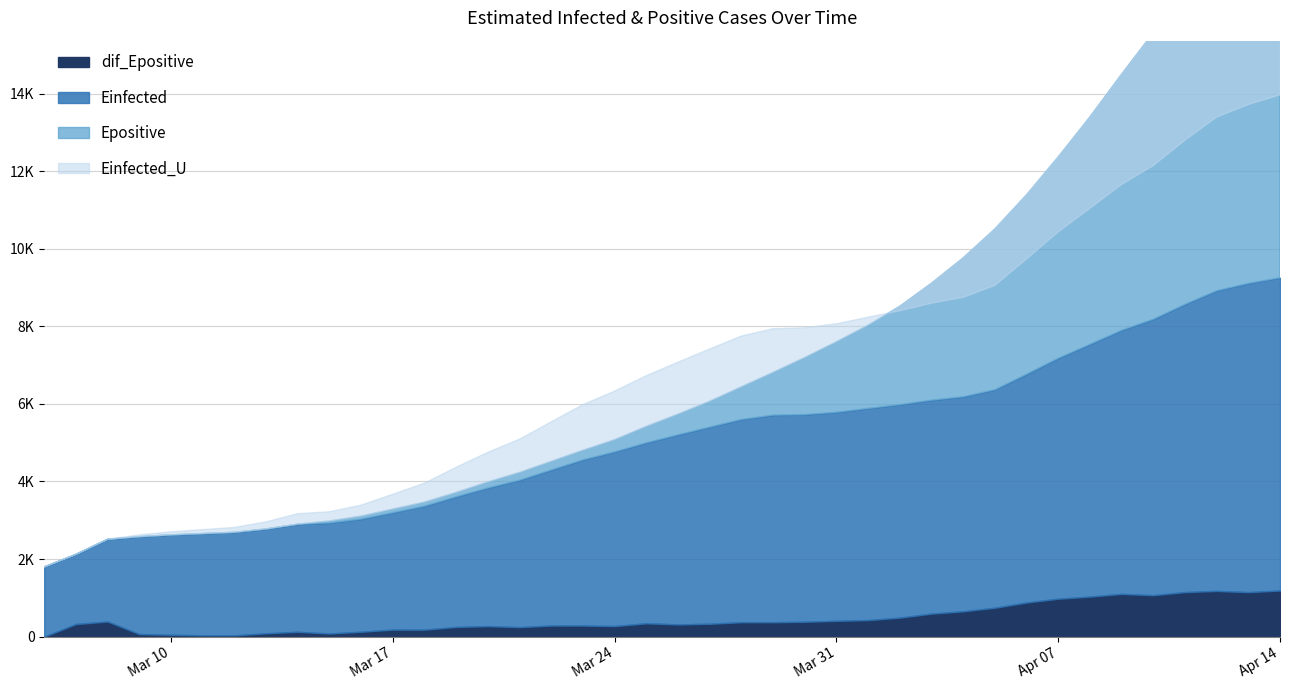

Which series changed the most between 6 and 14?

Einfected_U